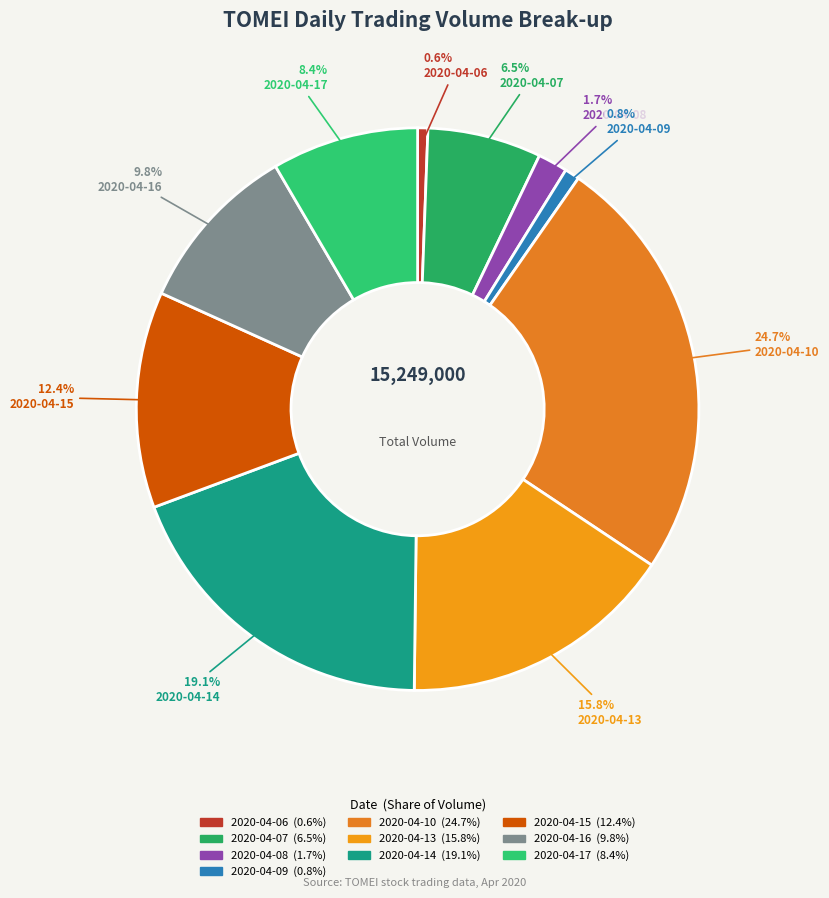

Which category has the smallest portion of the pie?

2020-04-06